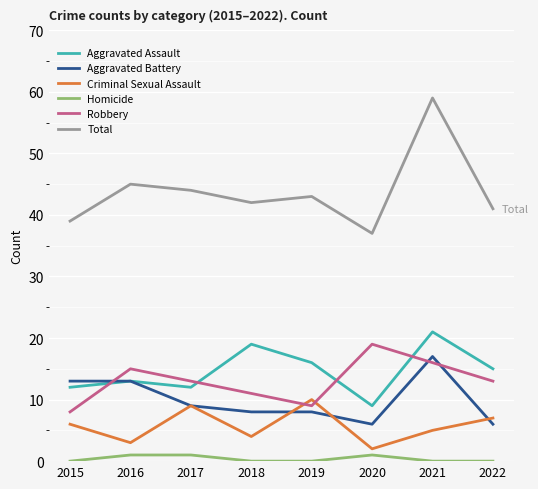

Reading right to left, transcribe all the data shown in this chart.

Aggravated Assault: 2022=15	2021=21	2020=9	2019=16	2018=19	2017=12	2016=13	2015=12
Aggravated Battery: 2022=6	2021=17	2020=6	2019=8	2018=8	2017=9	2016=13	2015=13
Criminal Sexual Assault: 2022=7	2021=5	2020=2	2019=10	2018=4	2017=9	2016=3	2015=6
Homicide: 2022=0	2021=0	2020=1	2019=0	2018=0	2017=1	2016=1	2015=0
Robbery: 2022=13	2021=16	2020=19	2019=9	2018=11	2017=13	2016=15	2015=8
Total: 2022=41	2021=59	2020=37	2019=43	2018=42	2017=44	2016=45	2015=39